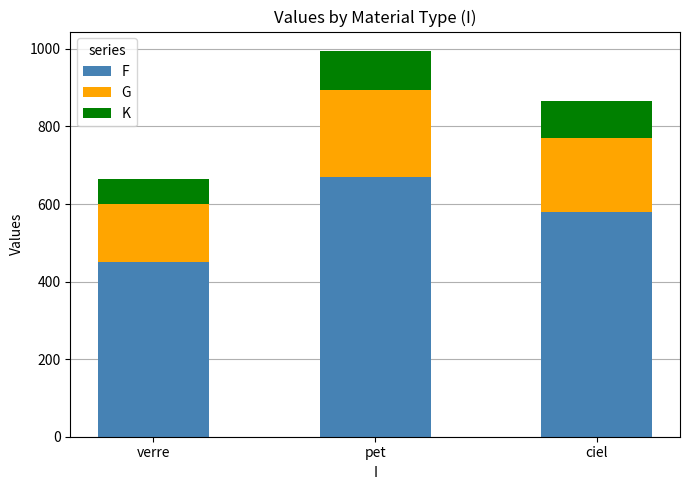

Rank the categories by F value from highest to lowest.

pet, ciel, verre